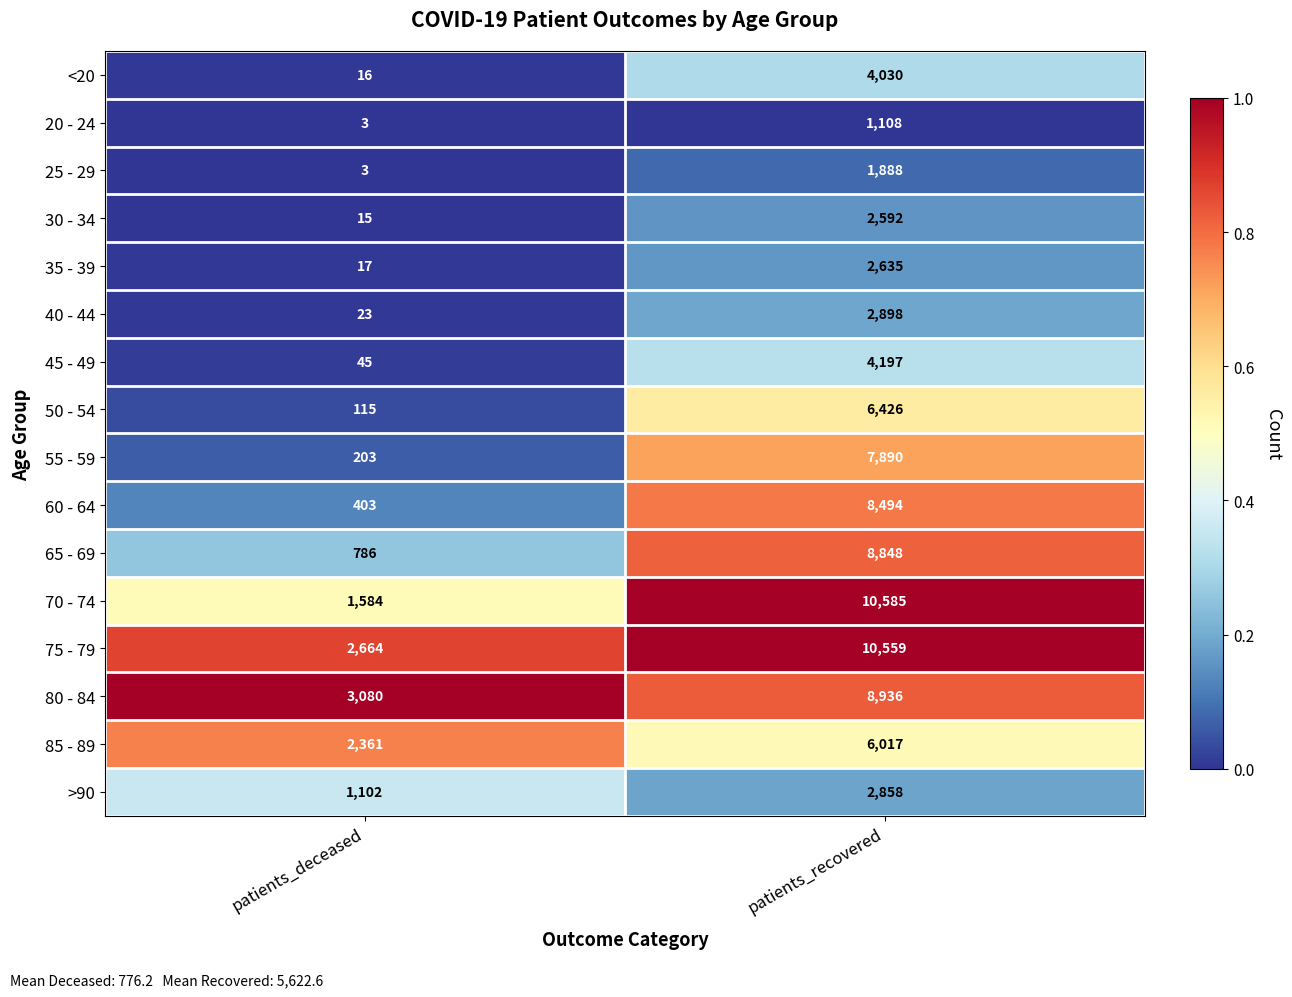

List the labels in order of 25 - 29 value, smallest first.

patients_deceased, patients_recovered